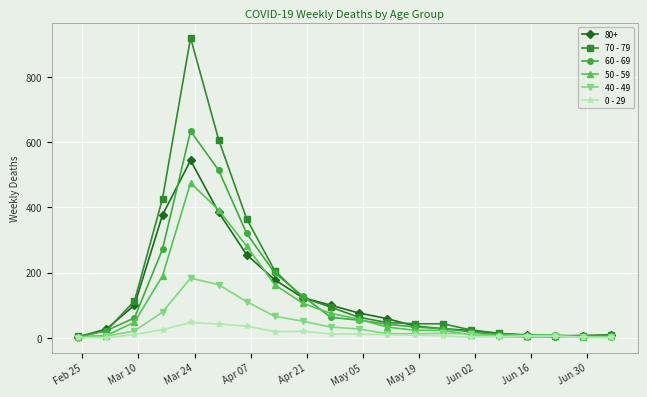

What is the average value of the 50 - 59 series?

96